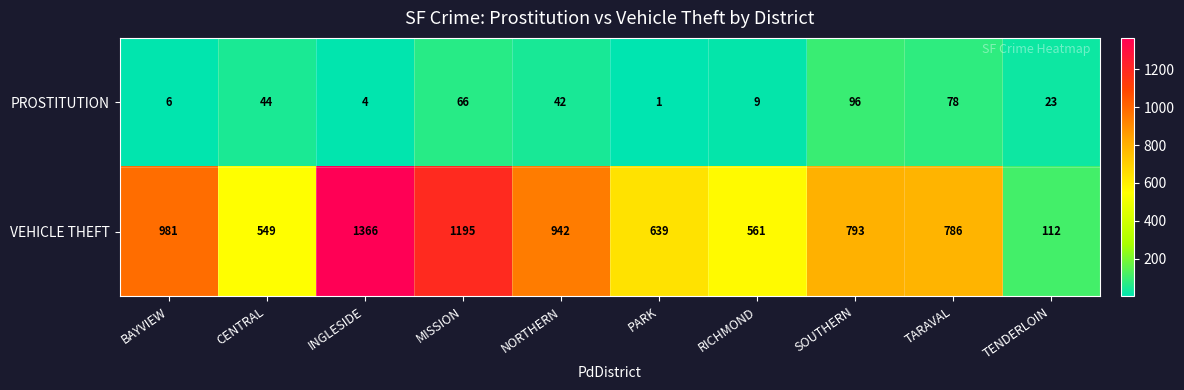

What is the difference between the highest and lowest values at MISSION?

1129